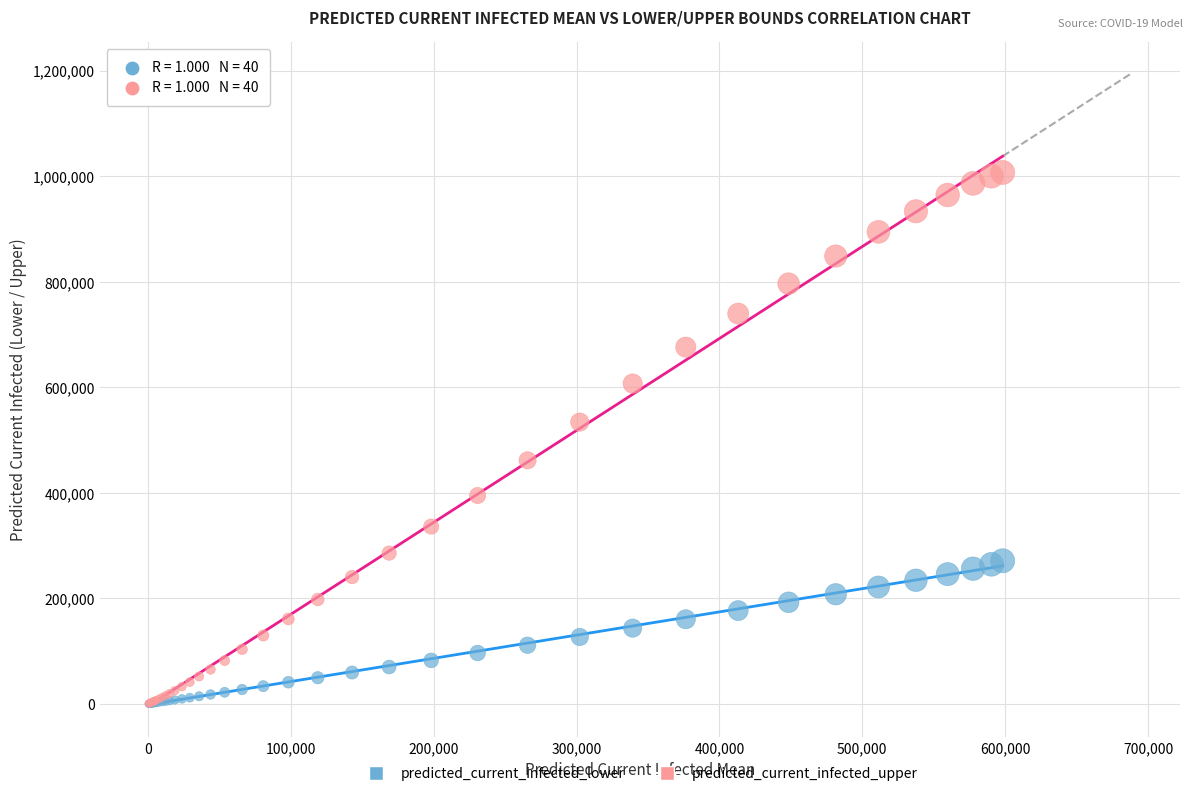

What are all the series names shown in the legend?

predicted_current_infected_lower, predicted_current_infected_upper